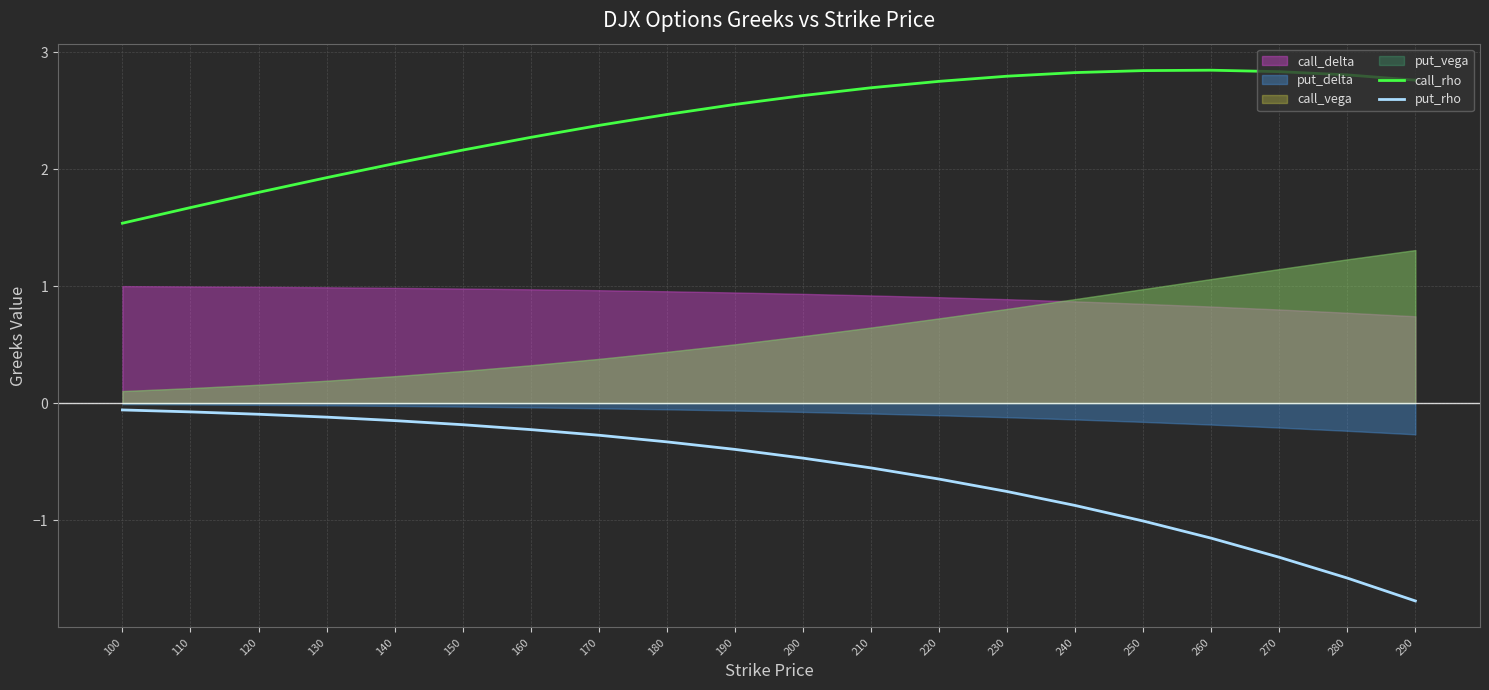

Is the value of put_rho at 240 greater than the value of call_rho at 240?

No